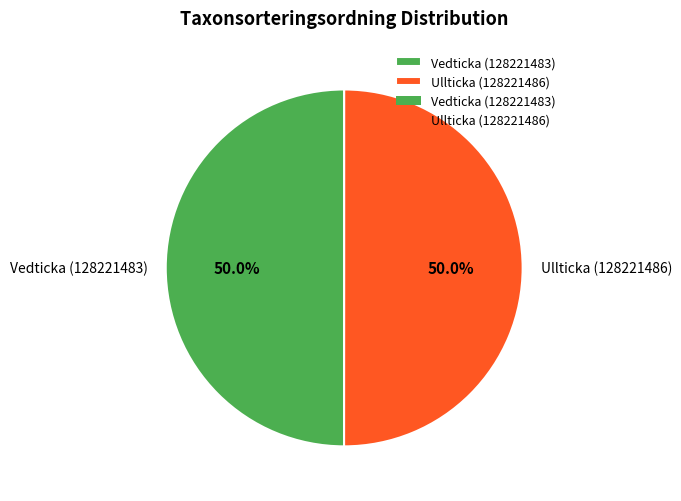

Is the sum of Vedticka (128221483) and Ullticka (128221486) greater than half?

Yes